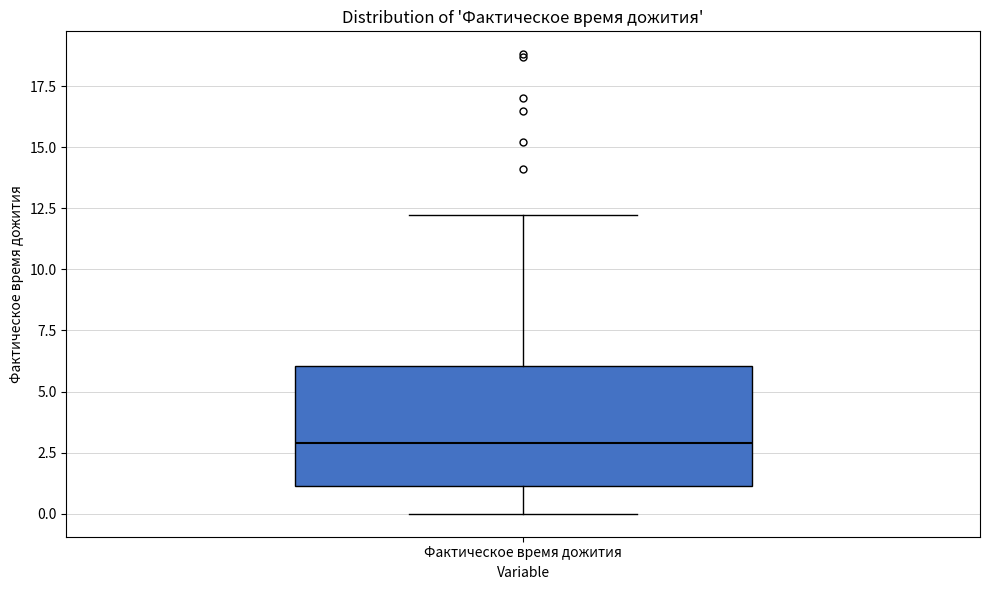

Transcribe this box plot: give where the median line is, the range the box spans, and where the two whiskers end, as read against the y-axis. The values are not printed on the chart, so give them approximately, as read against the axis.

median 3, box 1 to 6, whiskers 0 to 12